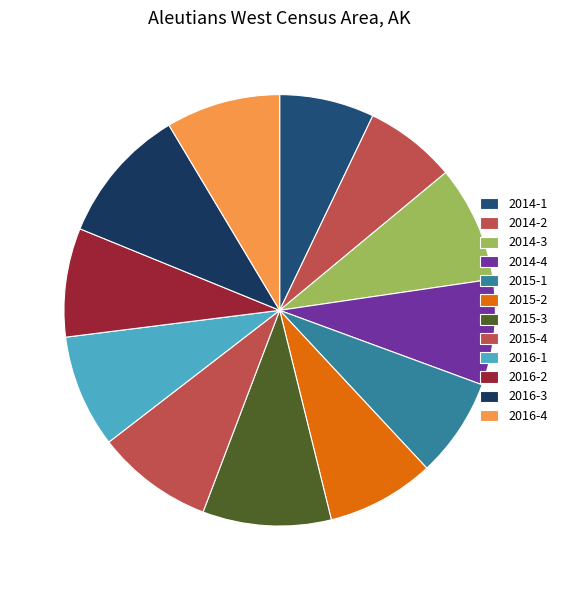

Count the number of slices in the pie.

12